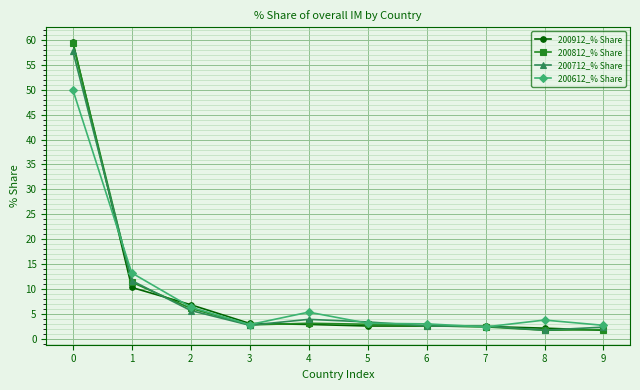

What is the difference between the highest and lowest values at 1?

2.9